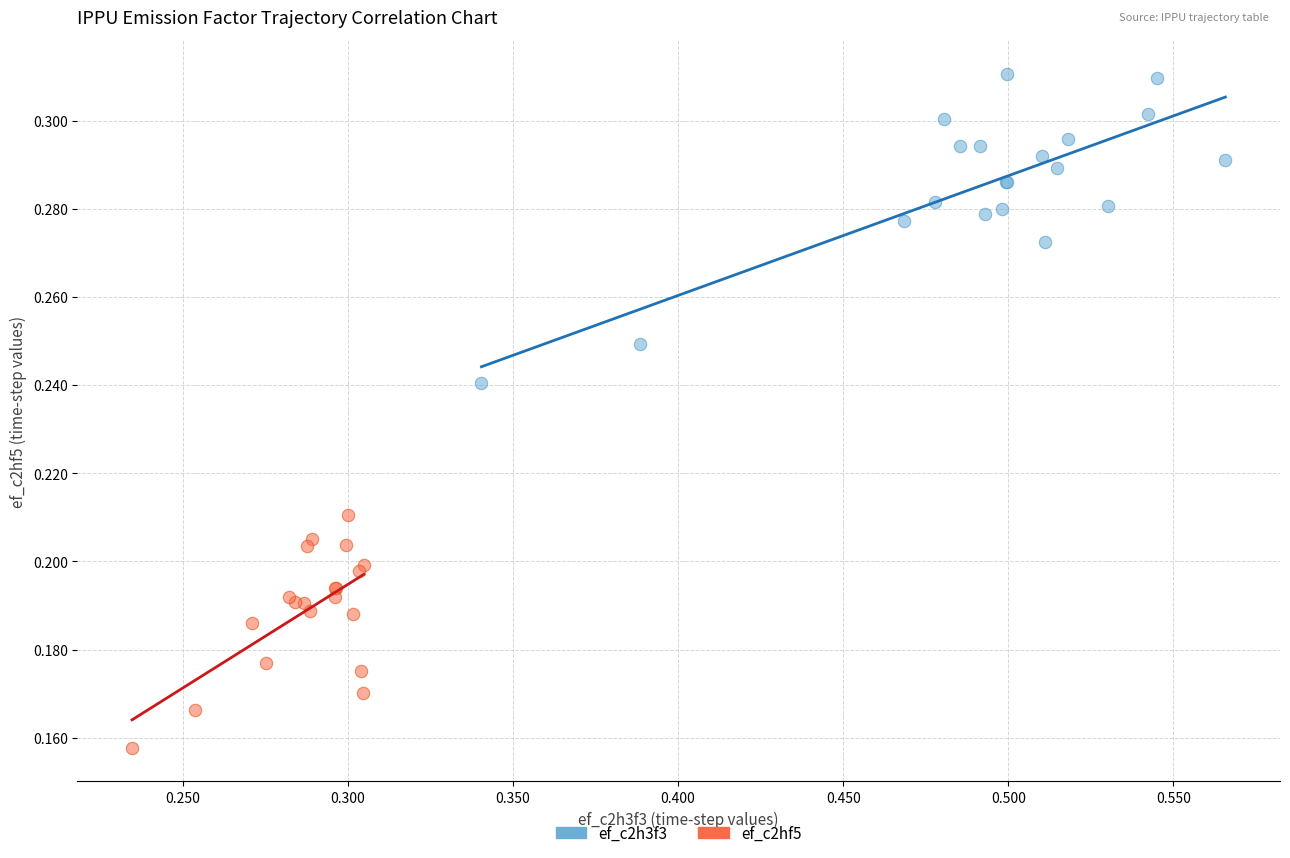

Which series has the largest Y range (max minus min)?

ef_c2h3f3